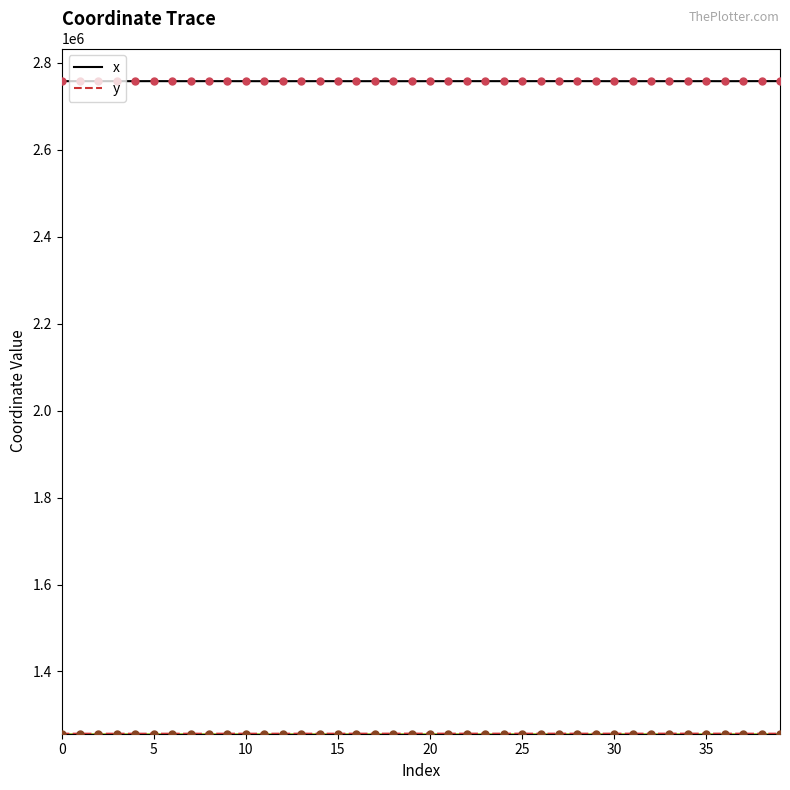

Which series has the largest total across all categories?

x